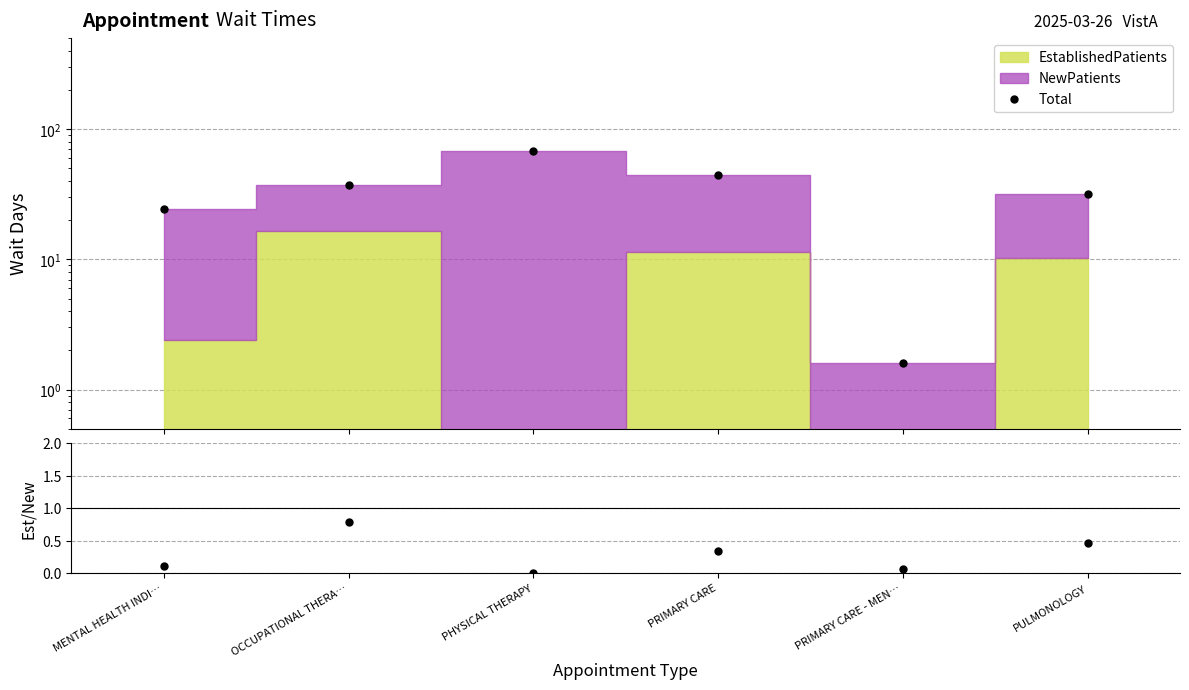

Rank the categories by Est/New value from lowest to highest.

PHYSICAL THERAPY, PRIMARY CARE - MEN…, MENTAL HEALTH INDI…, PRIMARY CARE, PULMONOLOGY, OCCUPATIONAL THERA…